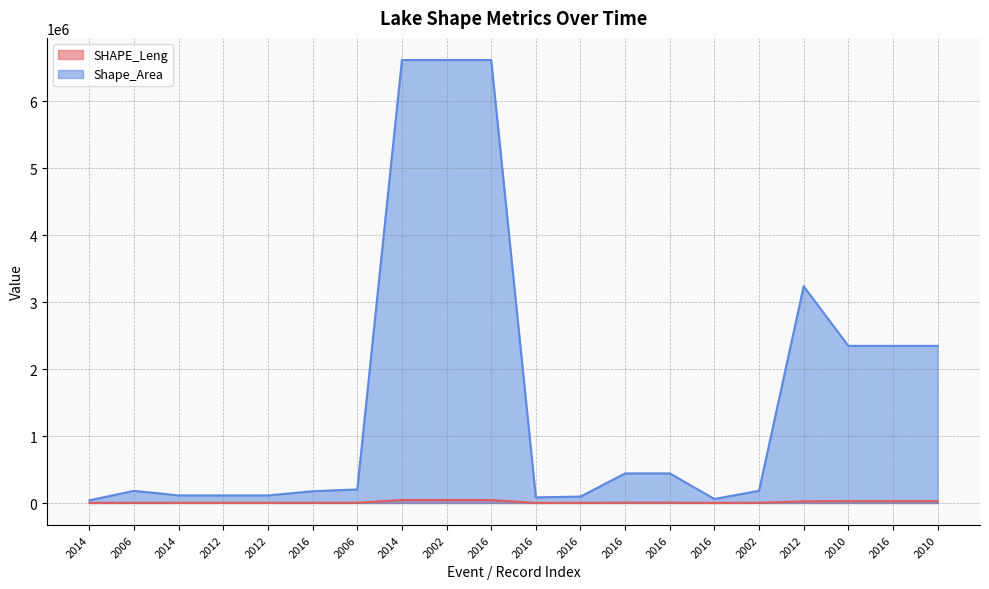

Where is the first local minimum for Shape_Area?

2016